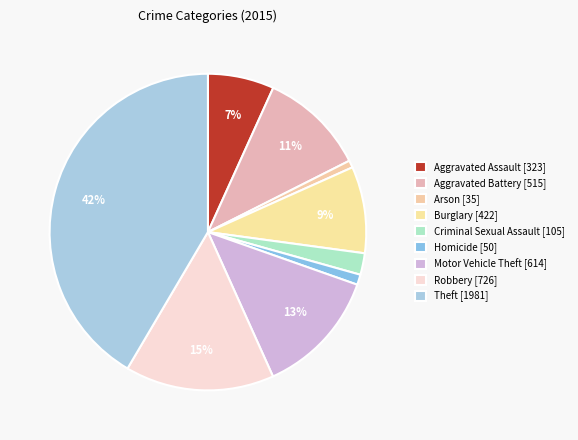

To the nearest percent, what is the difference between the largest and smallest slice percentages?

41%